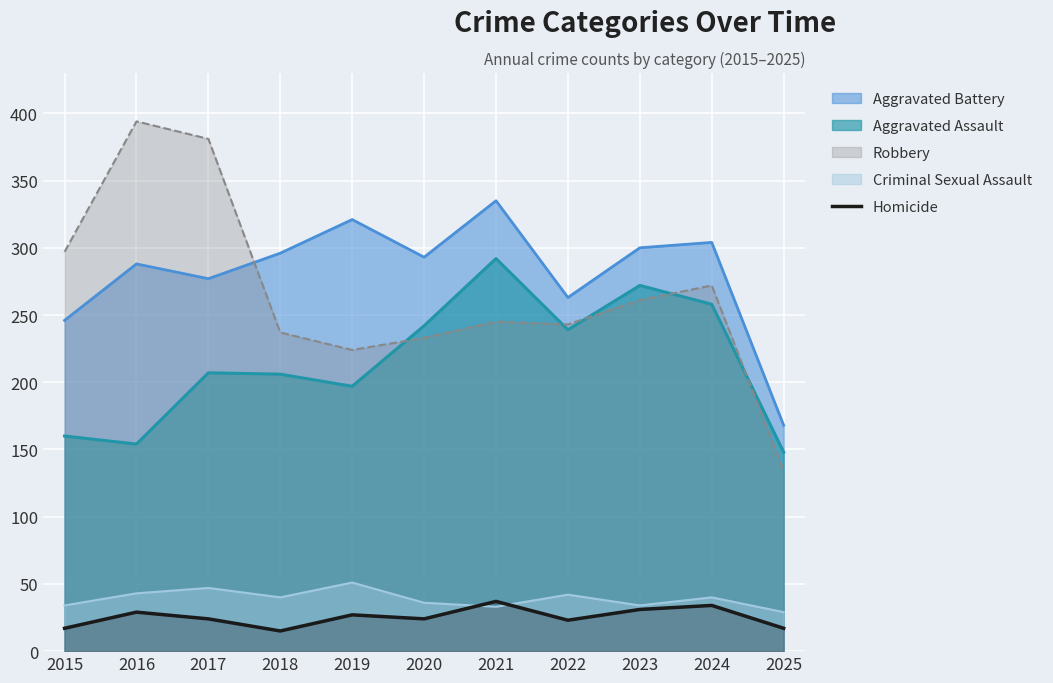

Which series has the widest spread of values?

Robbery